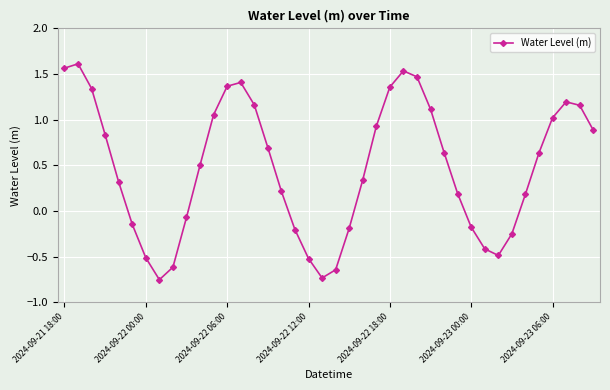

What is the sum of all values?

19.0